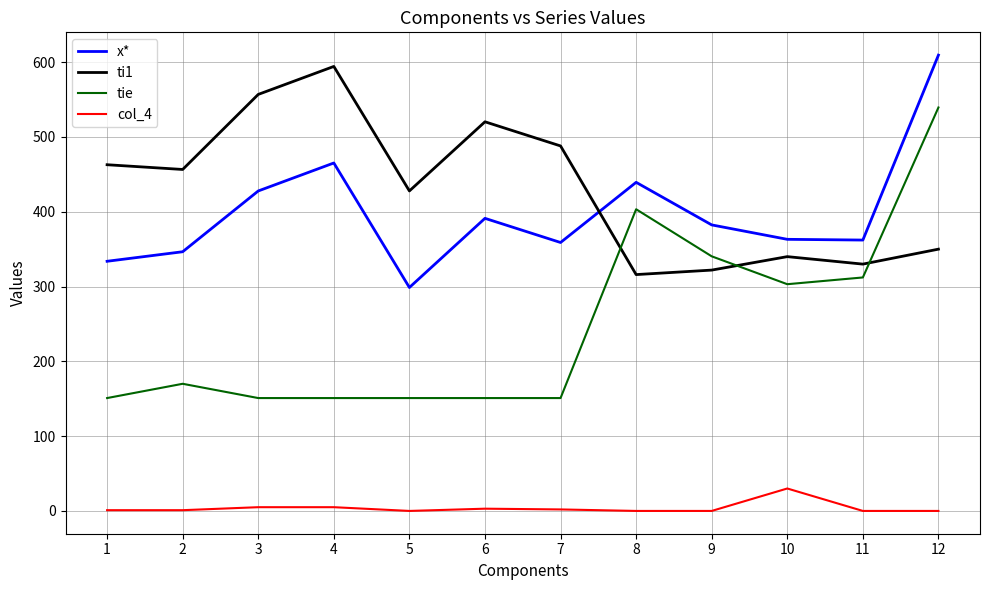

Is this an area chart (filled region under the line)?

No